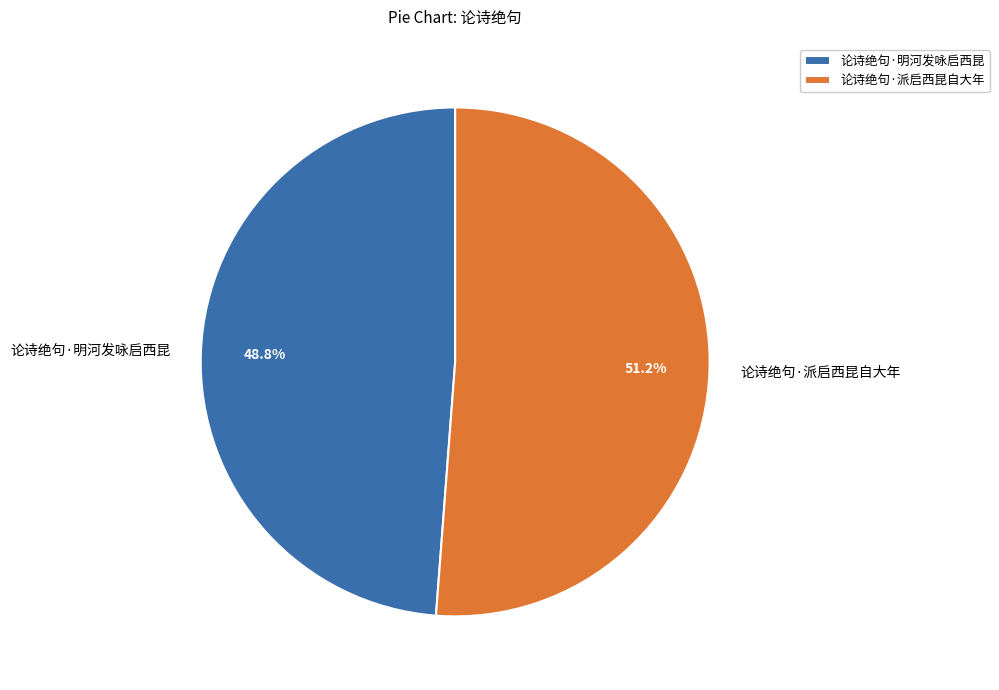

Combined, do 论诗绝句·派启西昆自大年 and 论诗绝句·明河发咏启西昆 account for over 50%?

Yes